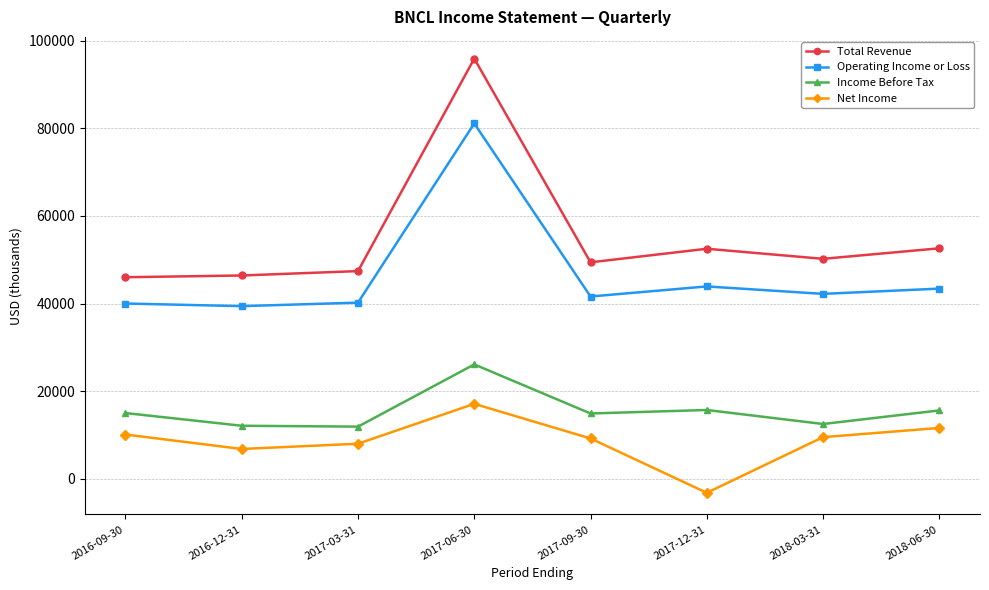

Rank the series by their maximum value, from highest to lowest.

Total Revenue, Operating Income or Loss, Income Before Tax, Net Income